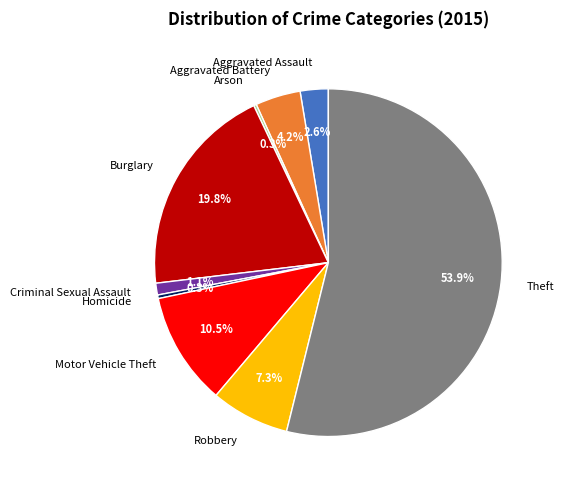

Does Homicide account for over 50% of the chart?

No